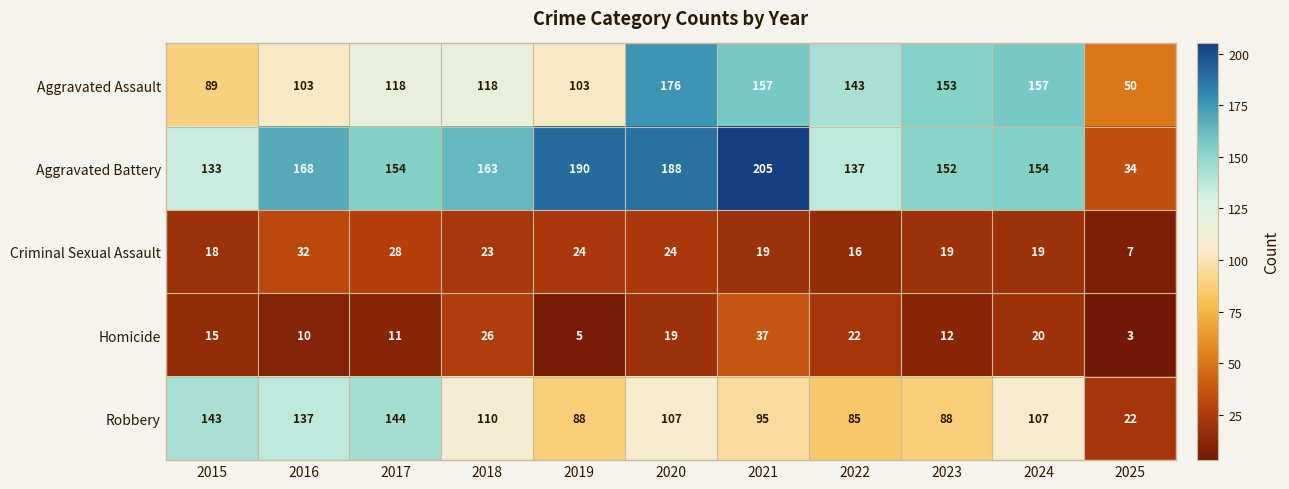

What is the difference between the maximum and second lowest values in the Aggravated Assault series?

87